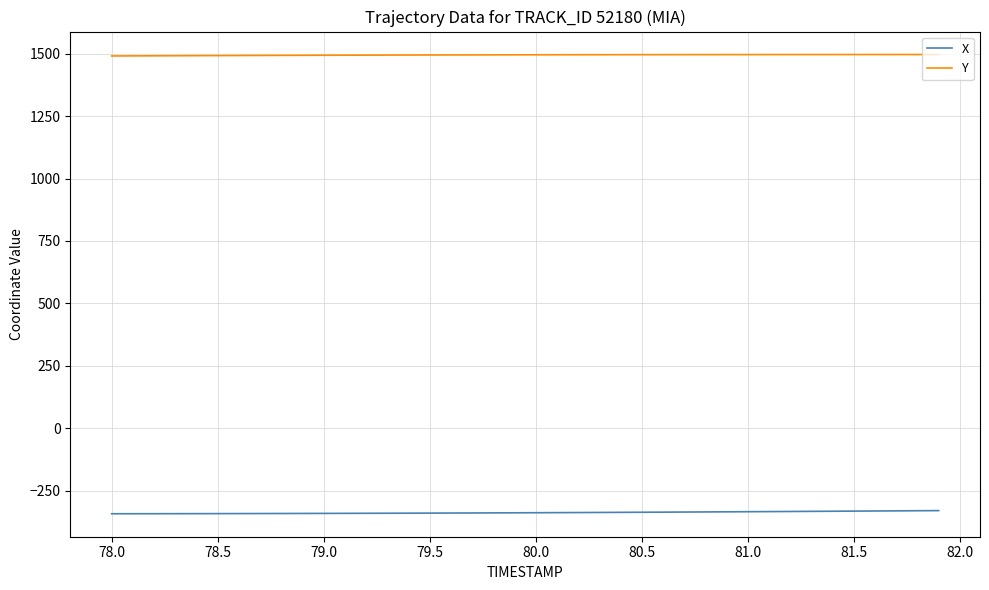

What is the highest value of the Y series?

1497.1